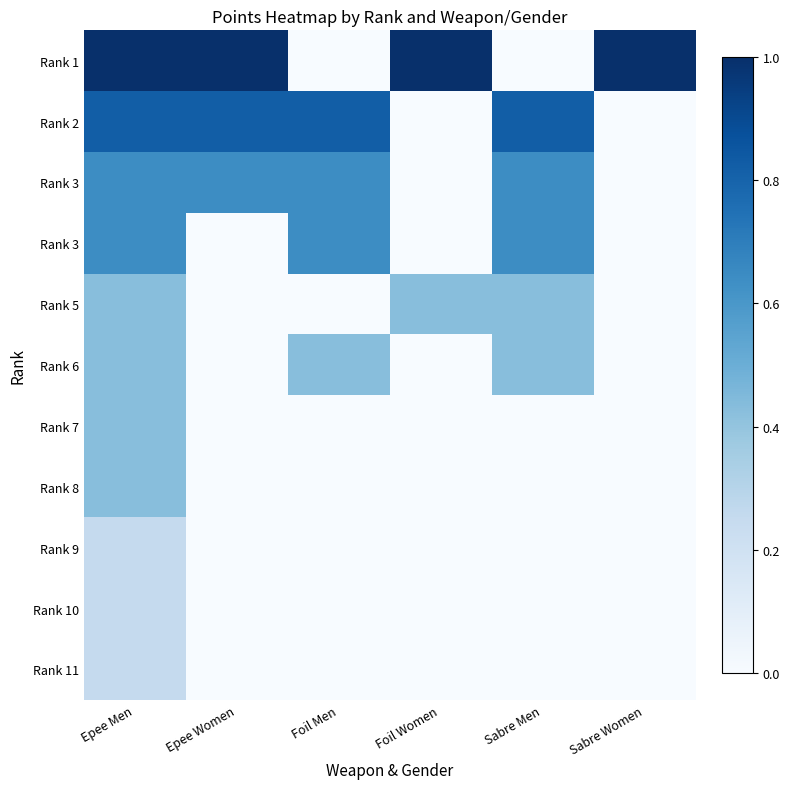

Between Foil Women and Foil Men, which is larger?

Foil Women